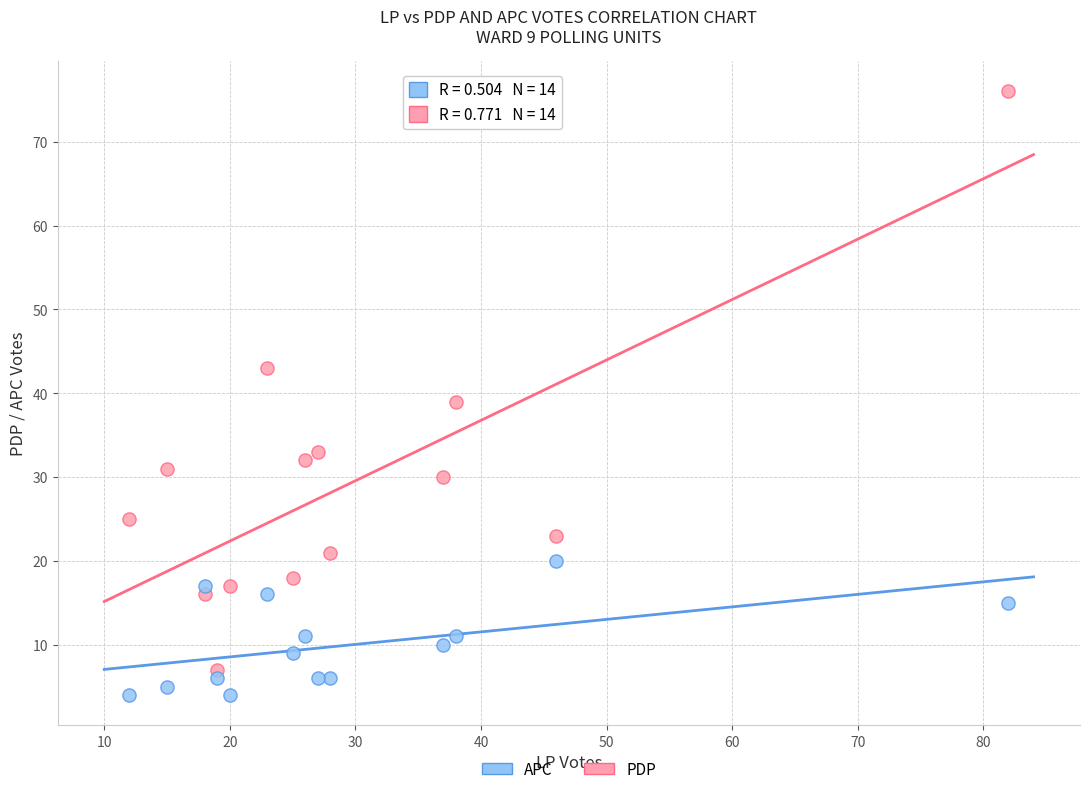

Which series has the largest Y range (max minus min)?

PDP